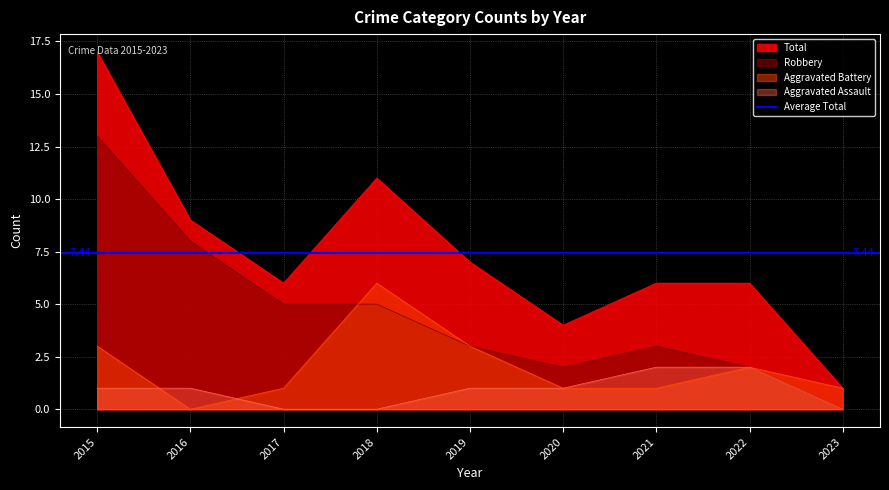

What is the value of the Aggravated Battery point at the 4th from the left?

6